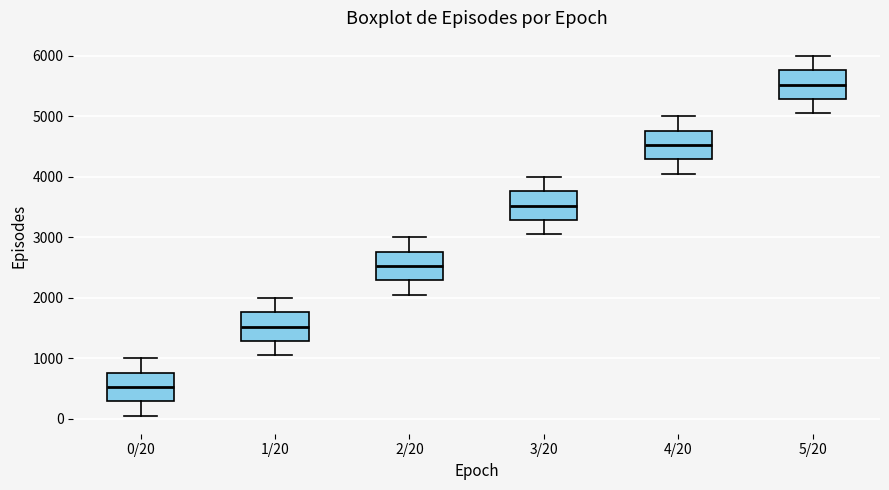

Reading left to right, transcribe this box plot: for each box, give where its median line is, the range the box spans, and where its two whiskers end, as read against the y-axis. The values are not printed on the chart, so give them approximately, as read against the axis.

0/20: median 500, box 300 to 800, whiskers 100 to 1000
1/20: median 1500, box 1300 to 1800, whiskers 1100 to 2000
2/20: median 2500, box 2300 to 2800, whiskers 2100 to 3000
3/20: median 3500, box 3300 to 3800, whiskers 3100 to 4000
4/20: median 4500, box 4300 to 4800, whiskers 4100 to 5000
5/20: median 5500, box 5300 to 5800, whiskers 5100 to 6000